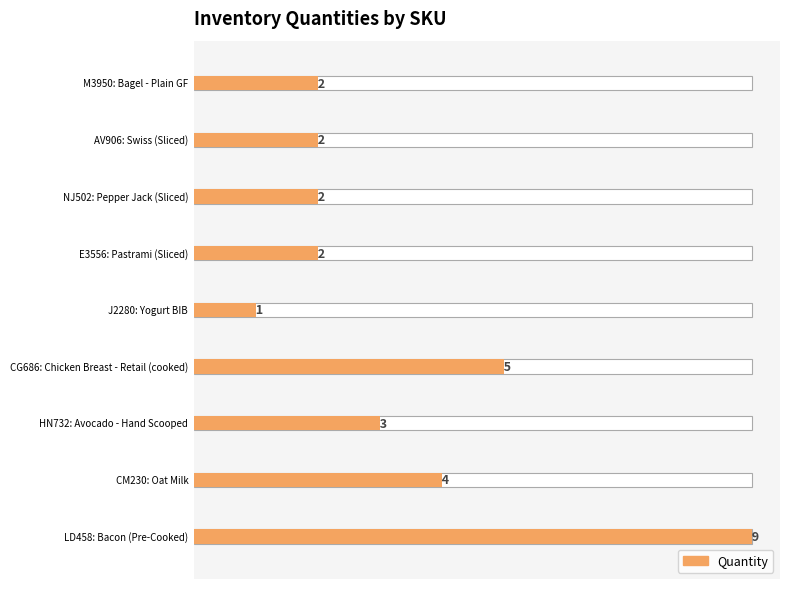

At which category does the chart reach its minimum across all series?

J2280